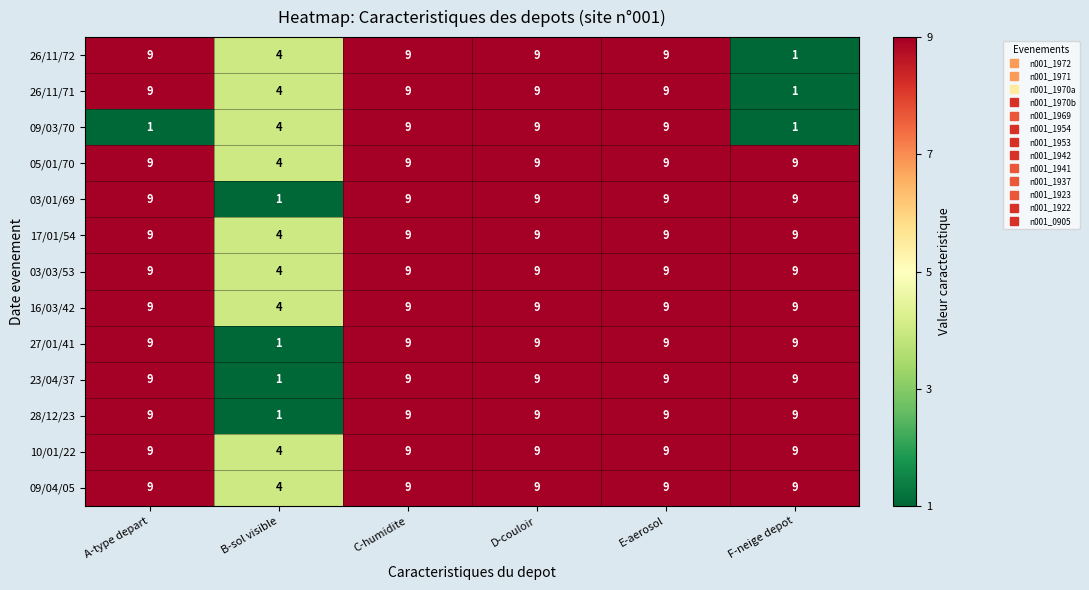

Count the number of data series in this chart.

13